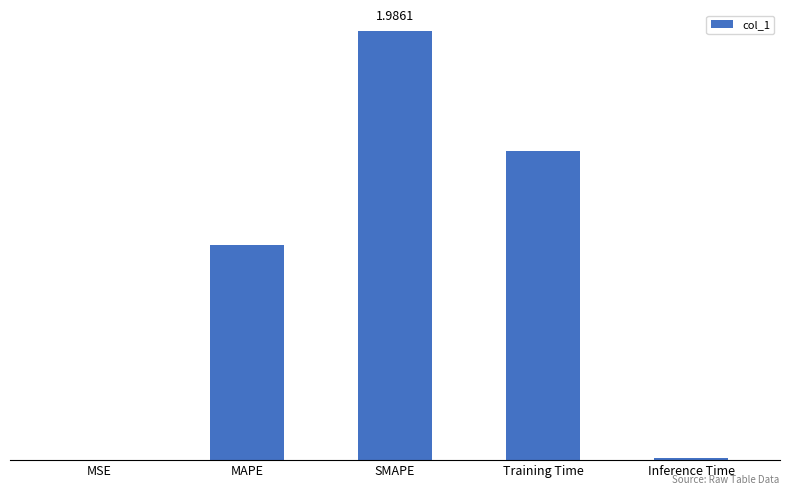

What position from the right is Inference Time?

1